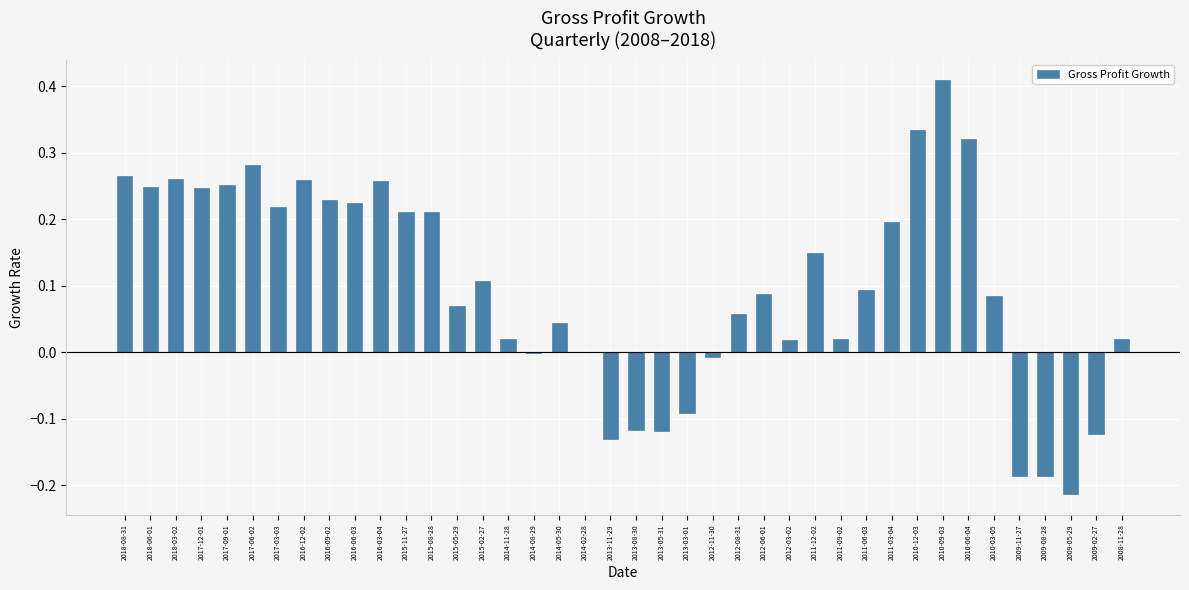

The chart shows a value of 0.3 at 2011-03-04. True or false?

False